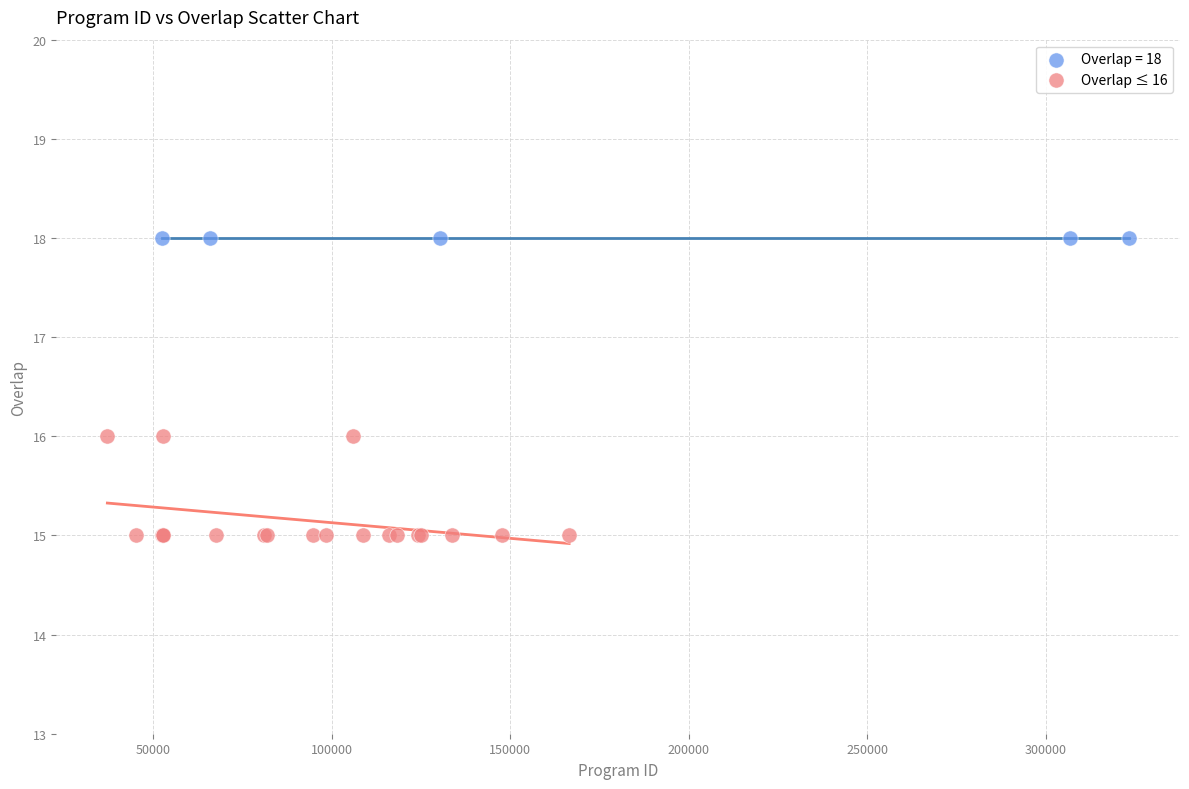

Which series contains the lowest Y value?

Overlap ≤ 16